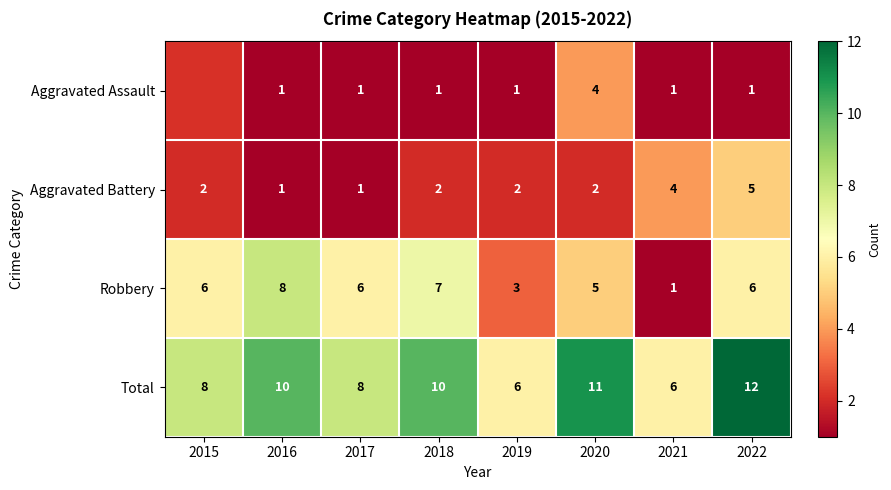

True or false: Aggravated Assault has a value of 0.4 at 2022.

False